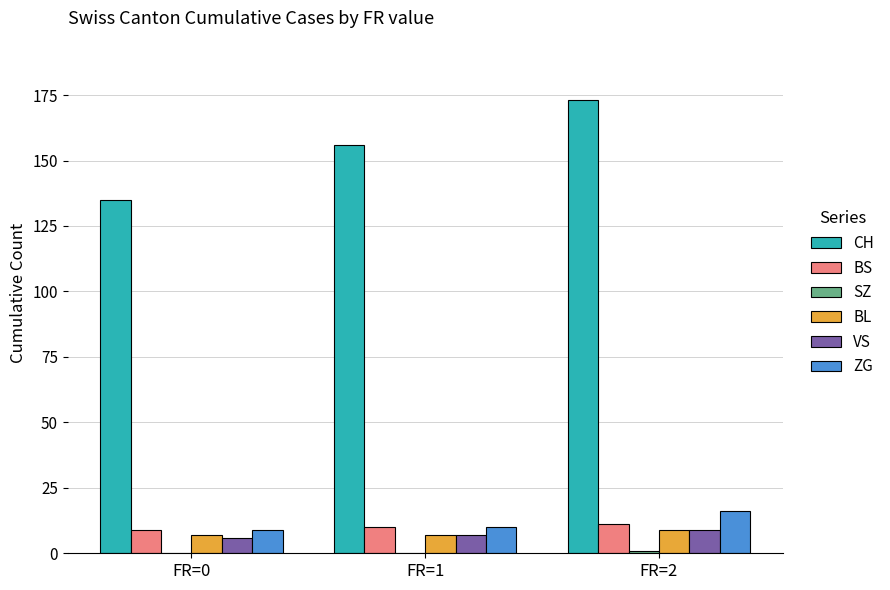

Which series changed the most between FR=0 and FR=2?

CH